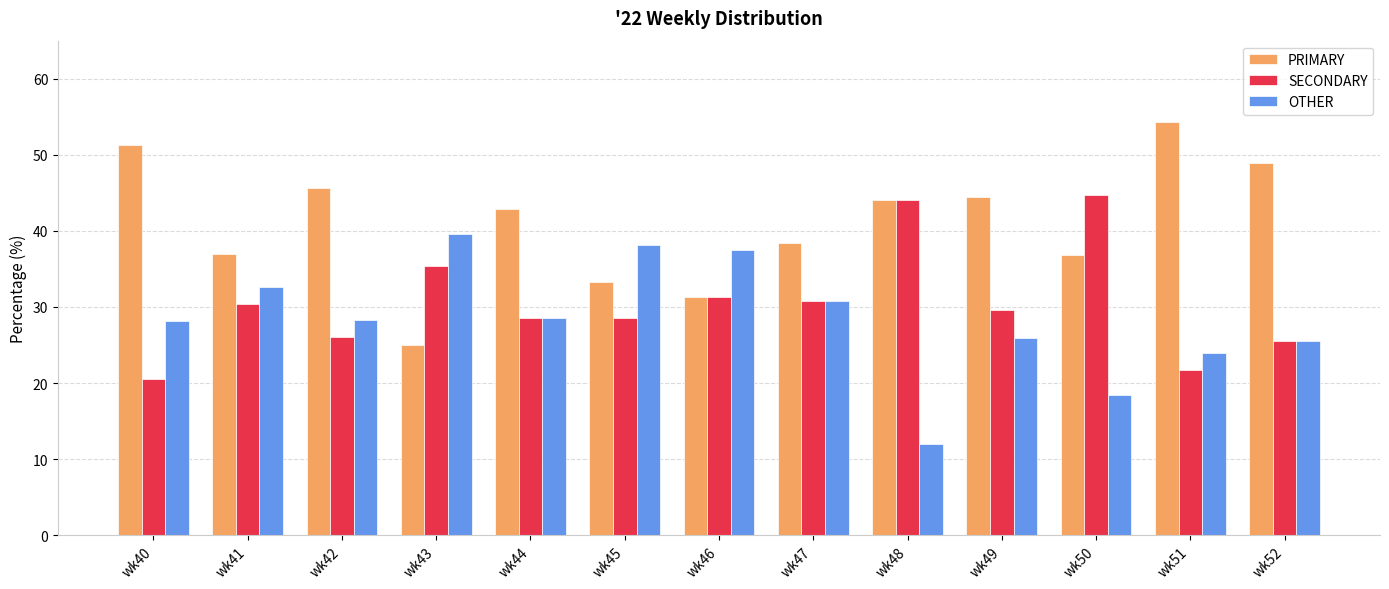

List the series in order of their peak value, highest first.

PRIMARY, SECONDARY, OTHER